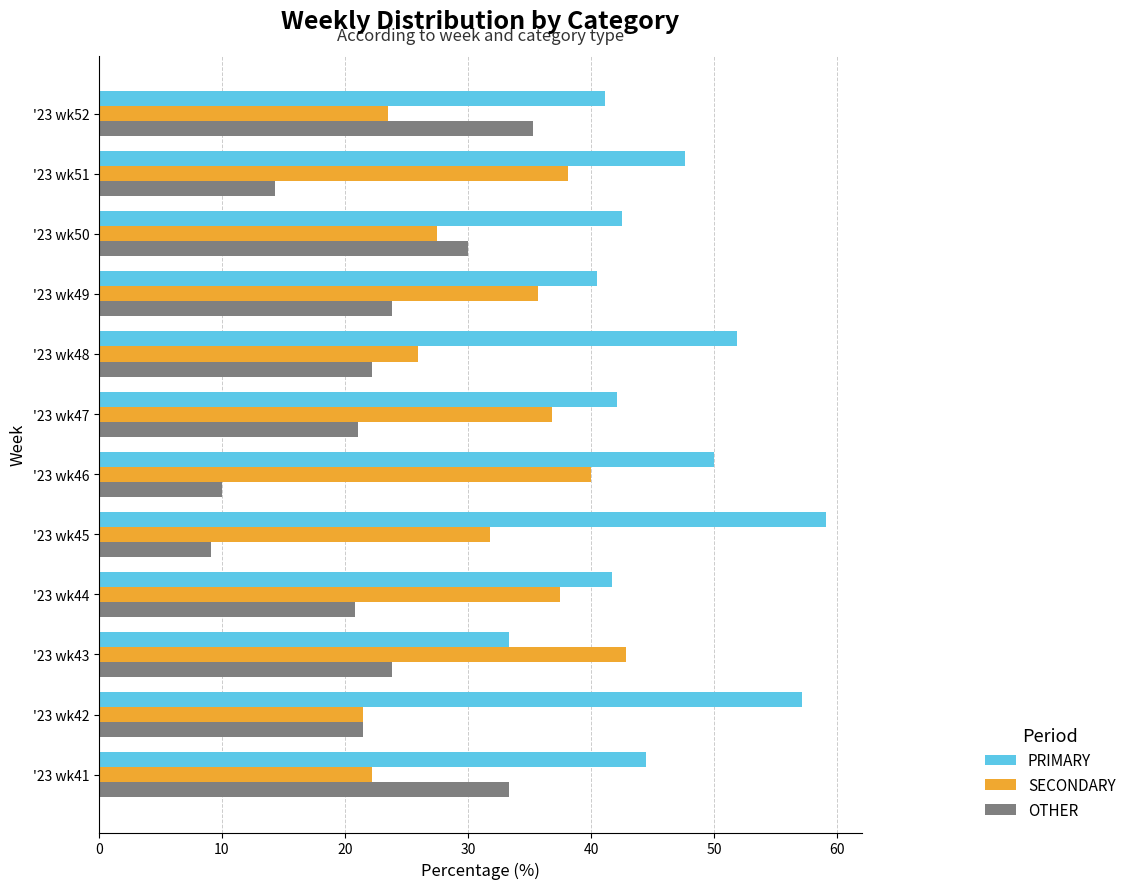

The value of OTHER at '23 wk47 is 13.4. True or false?

False